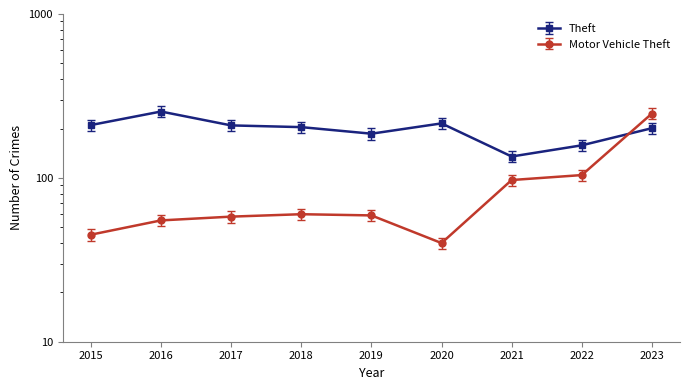

Which series changed the most between 2017 and 2021?

Theft